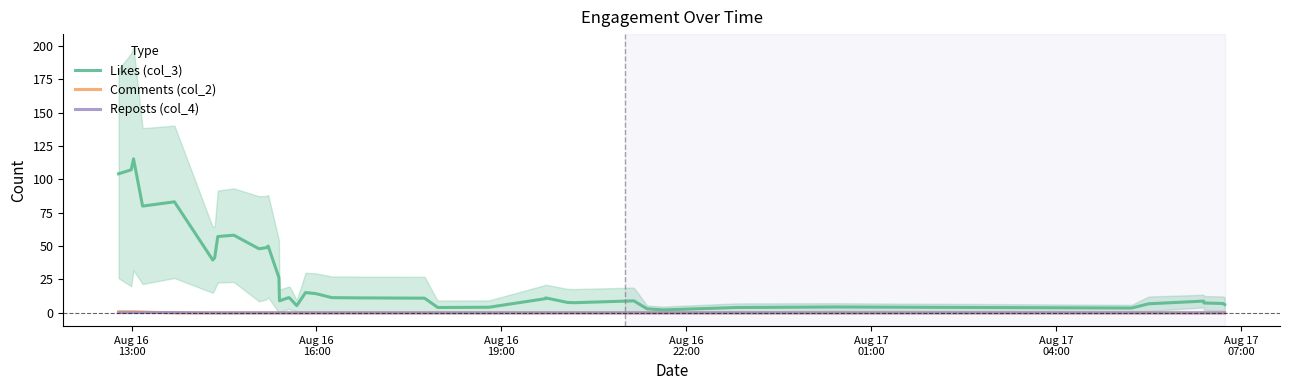

What is the maximum value for Likes (col_3)?

115.4